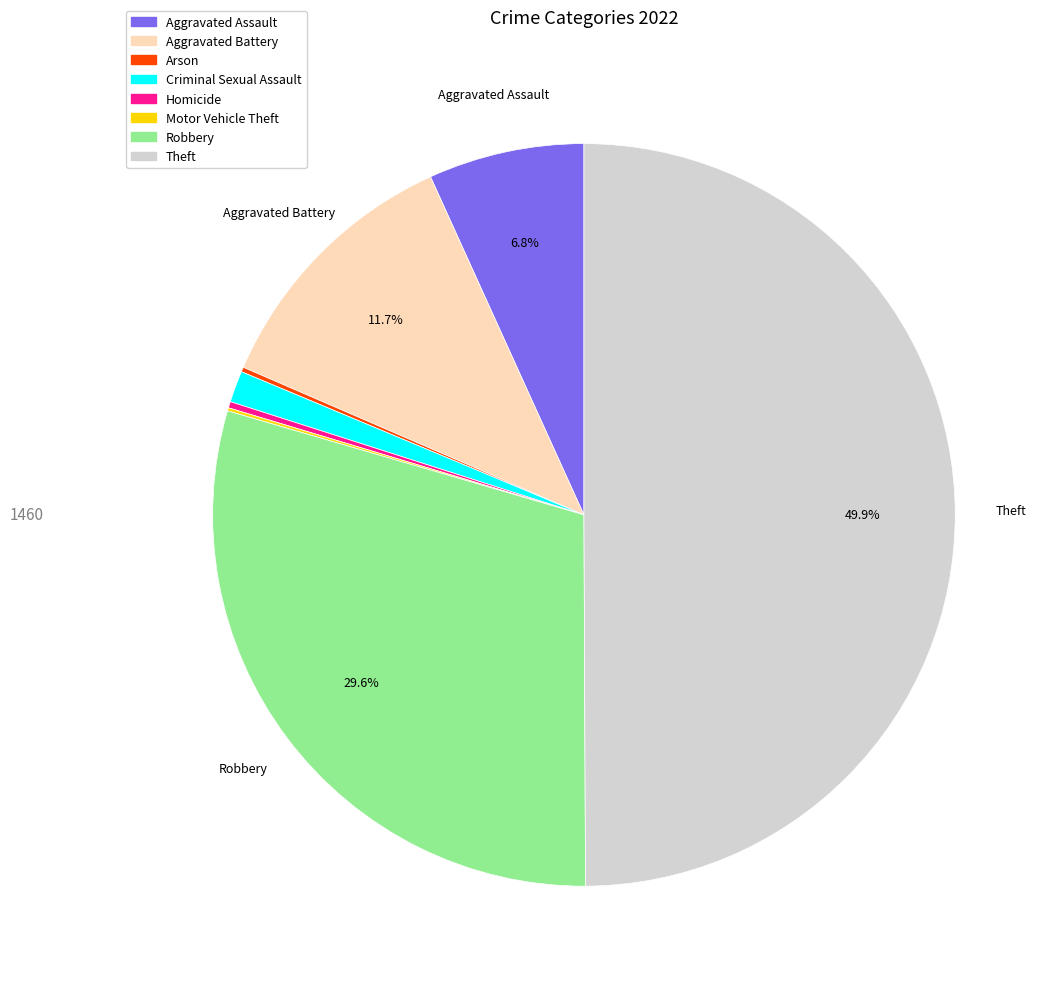

Is Robbery the majority of the pie?

No